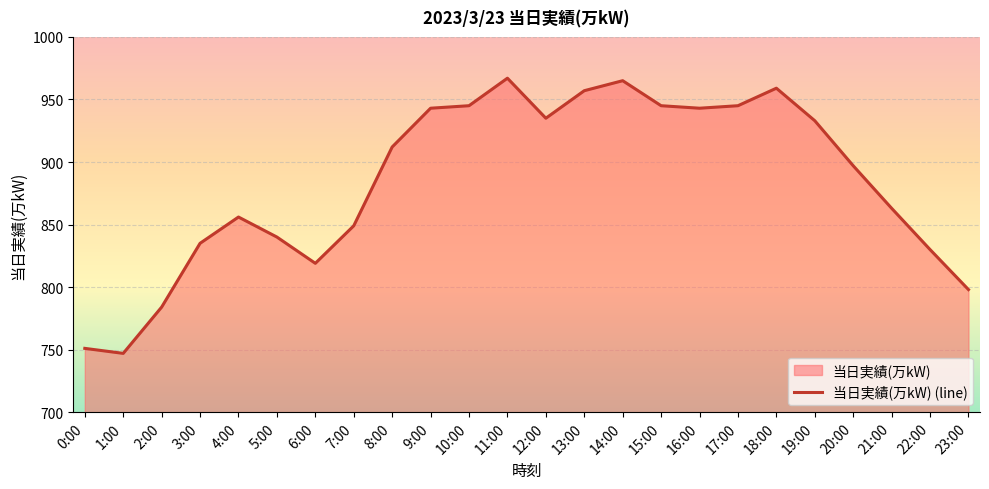

What is the value of the 6th point from the left?

840